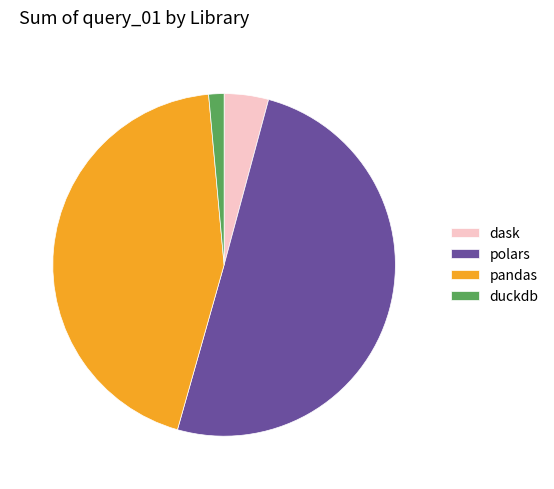

Which slice is the smallest?

duckdb